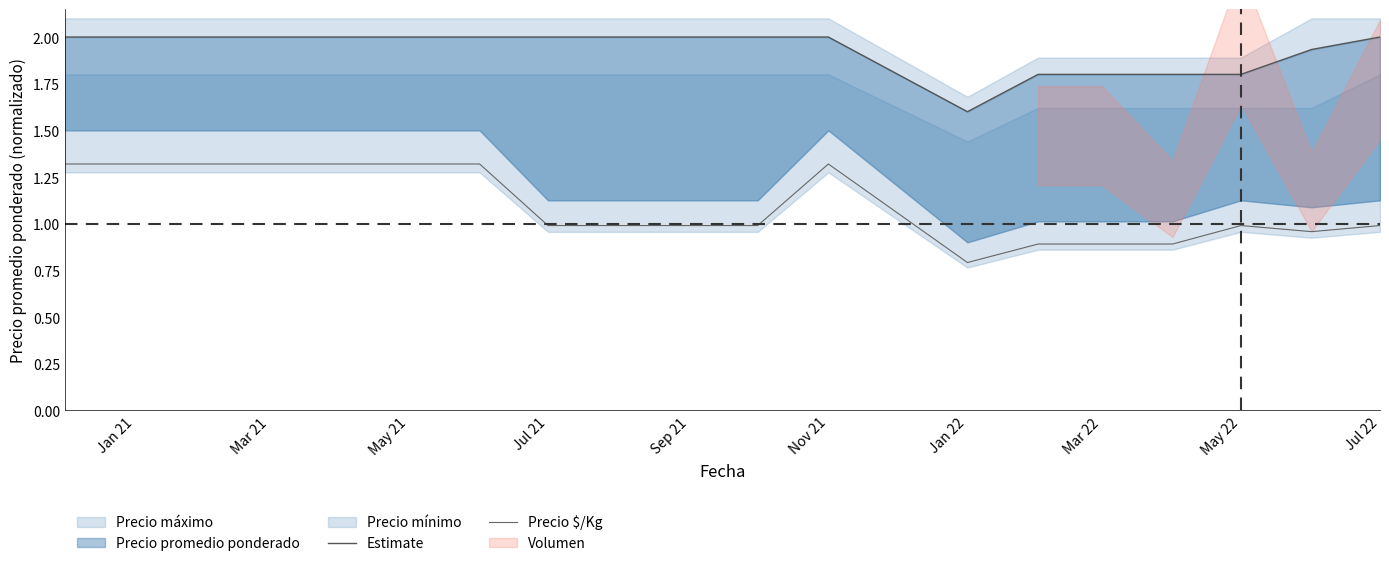

What is the average value of the Estimate series?

1.9